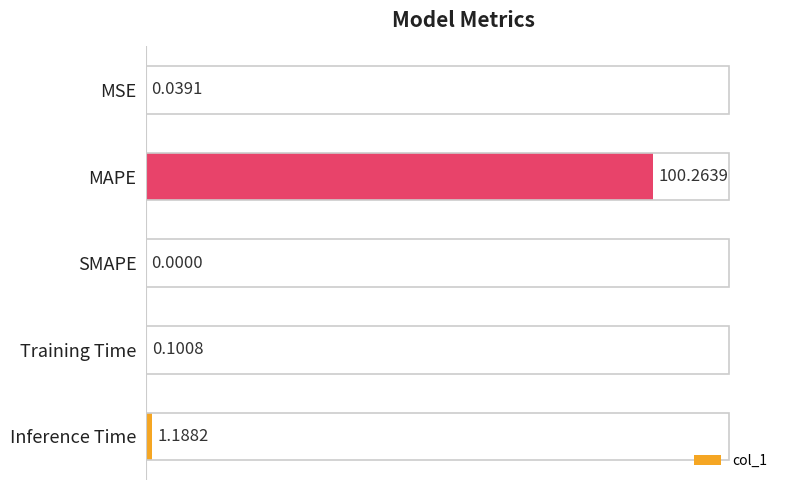

What is the greatest value displayed?

100.3